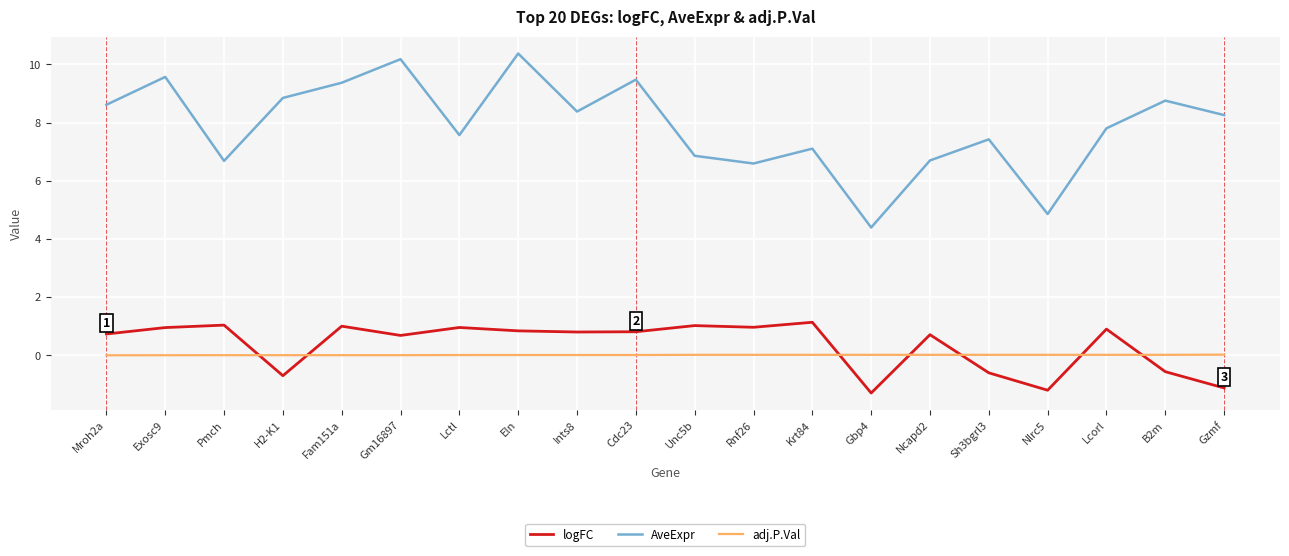

What is the sum of all logFC values?

7.0